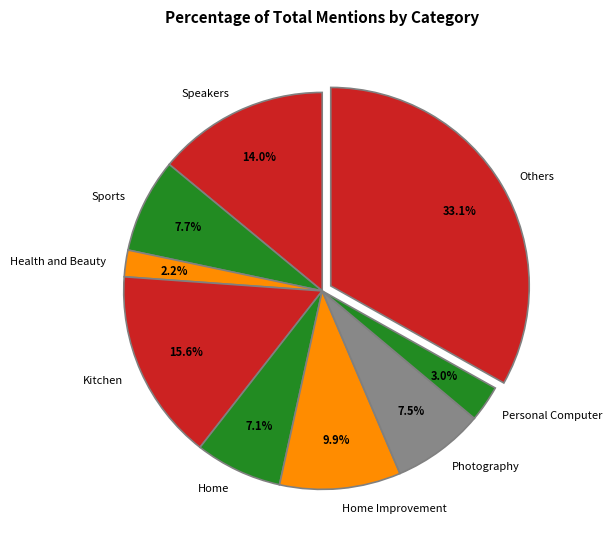

What percentage do Others and Speakers together represent?

47.1%